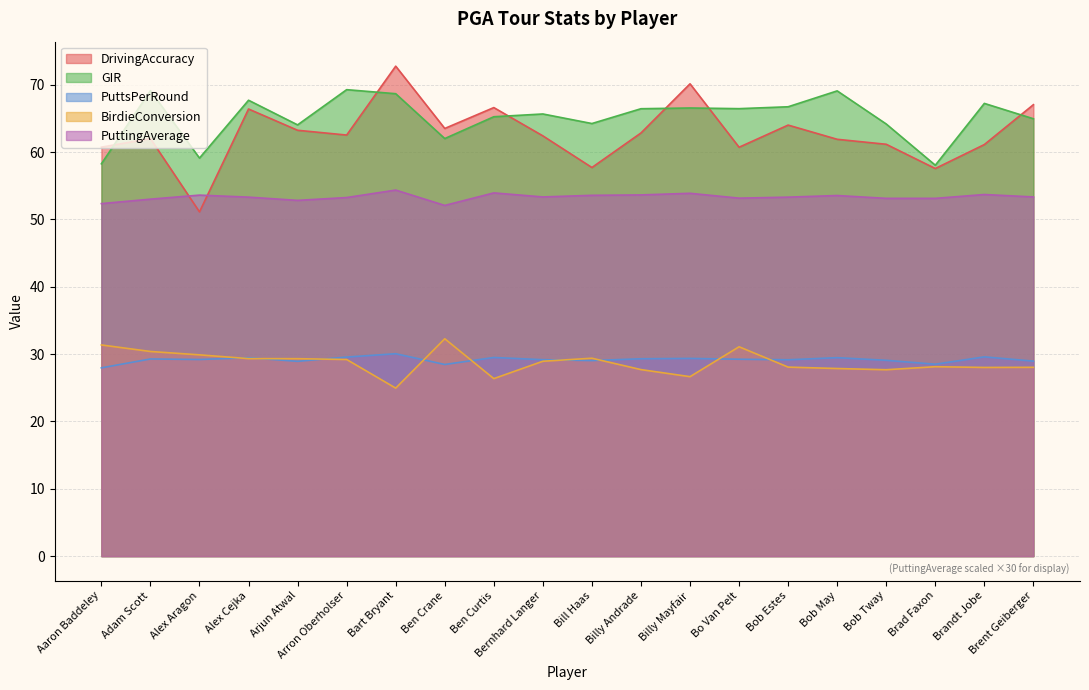

Where is the first local minimum for PuttsPerRound?

Alex Aragon